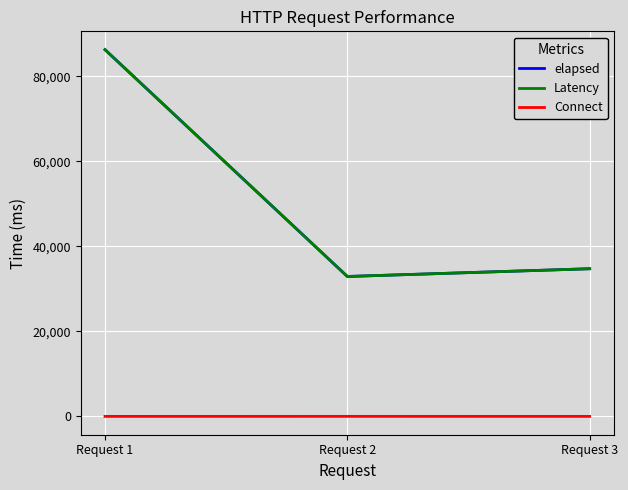

At which category is the sum across all series the highest?

Request 1